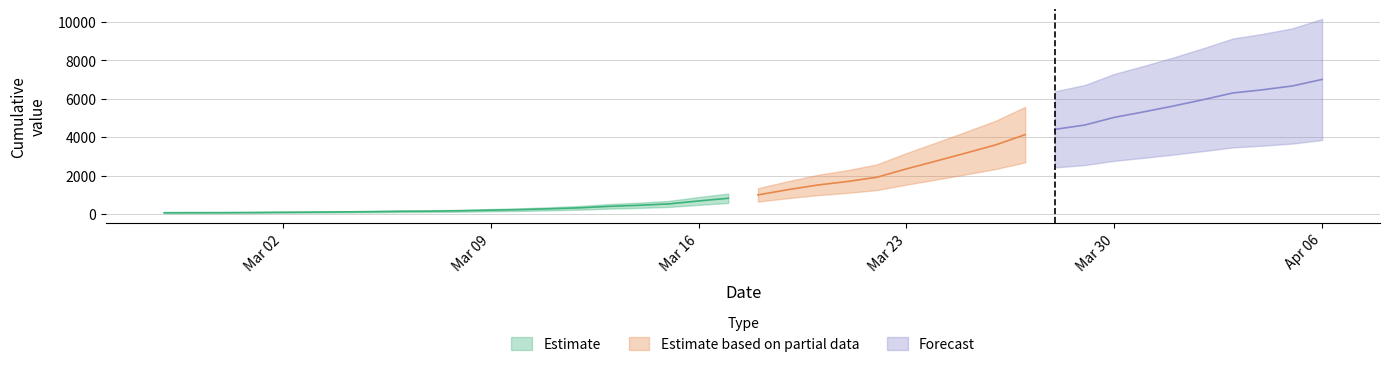

Count the number of categories in the chart.

40